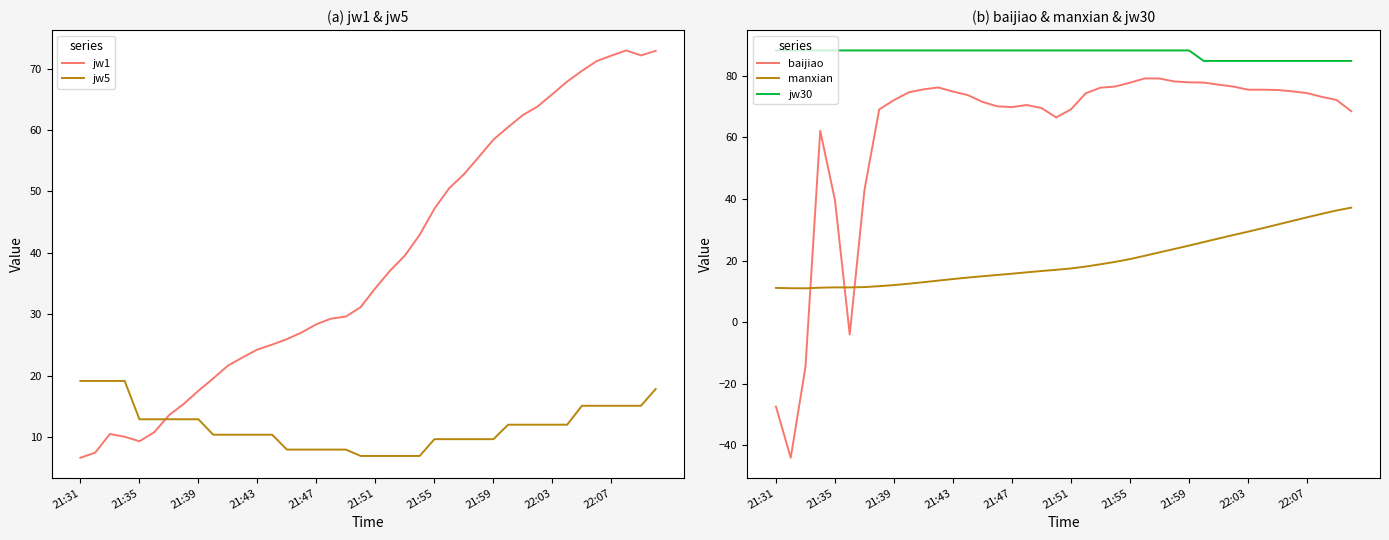

How many intersections are there between manxian and baijiao?

3